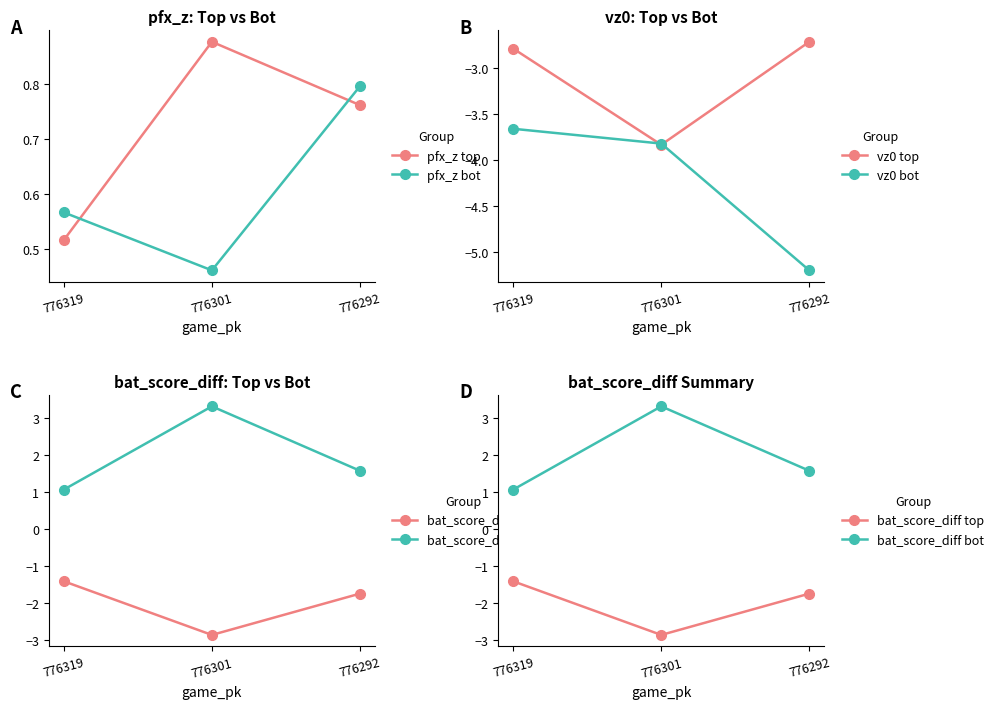

What is the difference between the maximum and minimum values in the bat_score_diff top series?

1.5